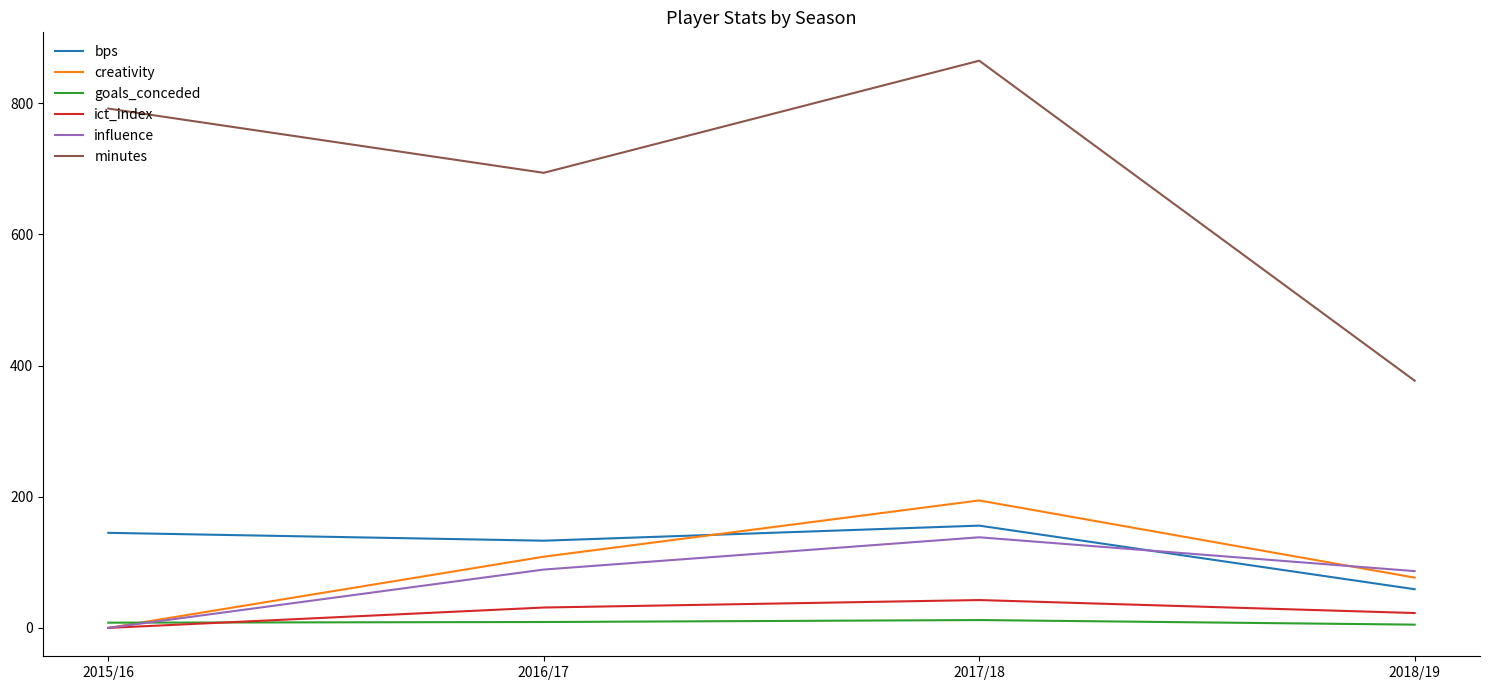

True or false: creativity and bps cross at least once.

True